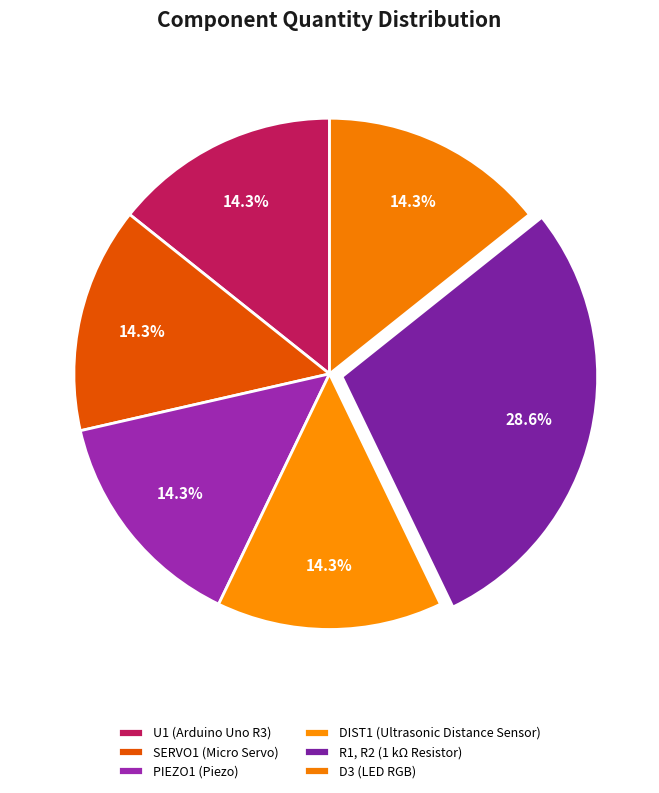

Does SERVO1 (Micro Servo) account for over 50% of the chart?

No